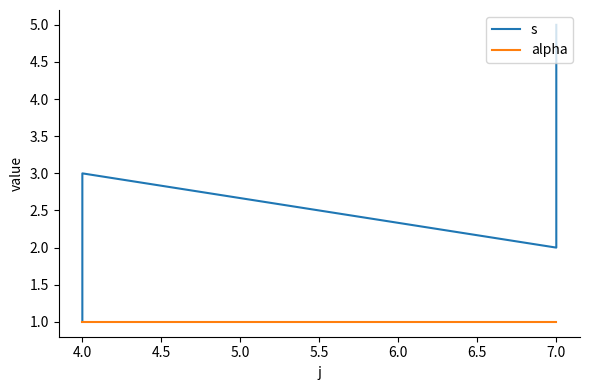

Rank the series at 7.0 from highest to lowest value.

s, alpha